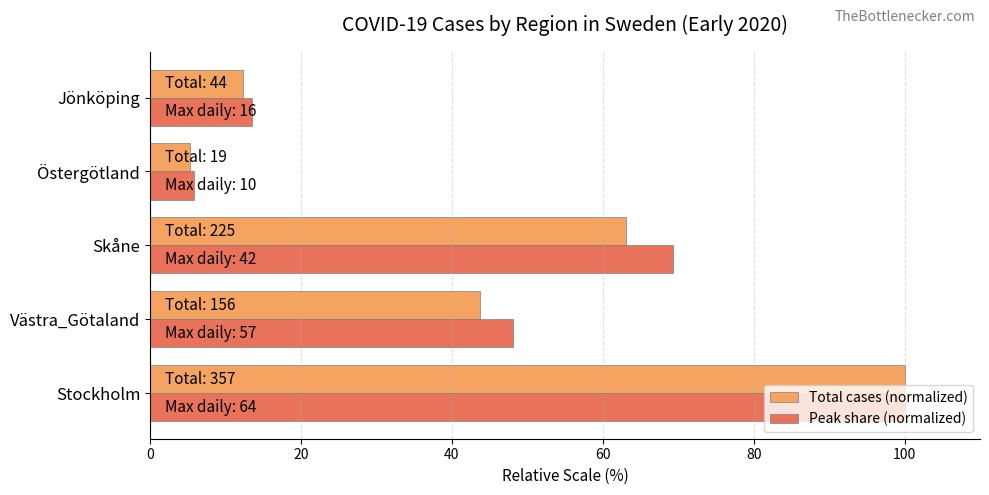

The value of Peak share (normalized) at Östergötland is 5.9. True or false?

True